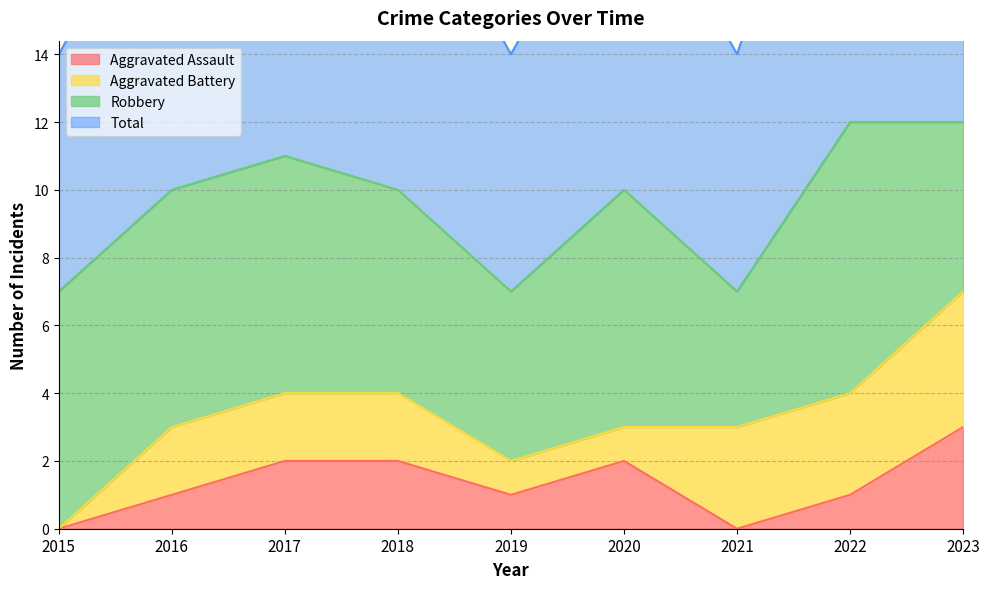

Which series has the largest range (max minus min)?

Total